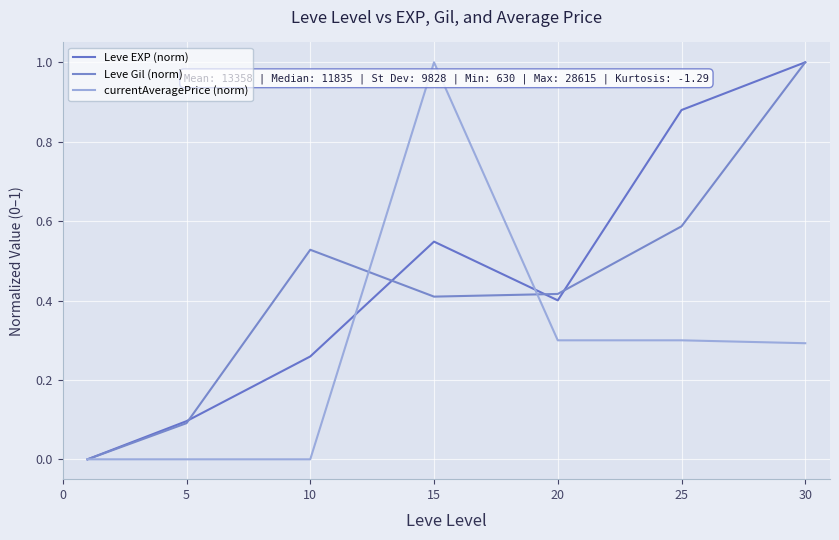

Does the chart have visible grid lines?

Yes